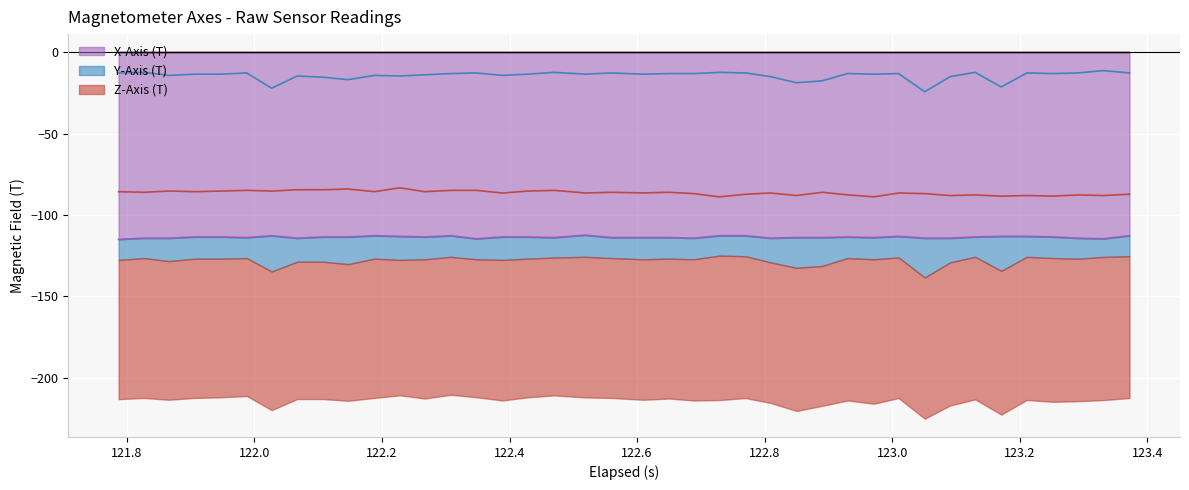

What is the sum of all Z-Axis (T) values?

-3452.2